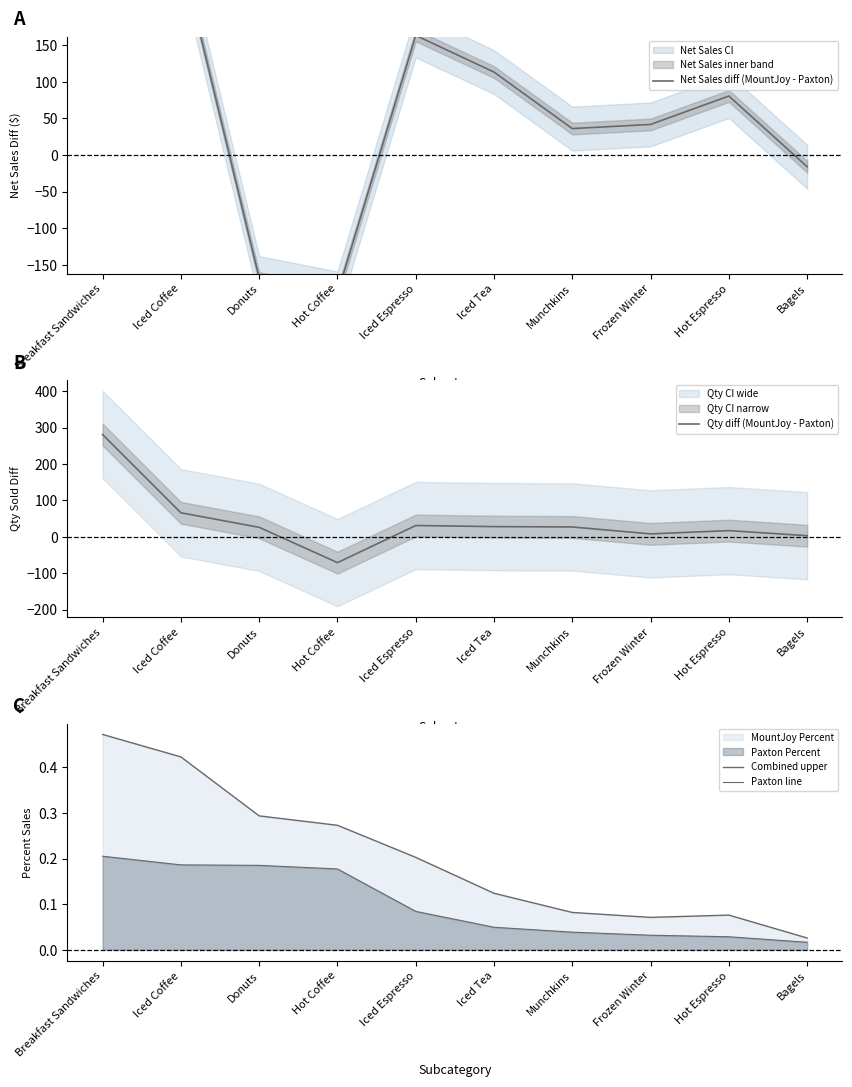

True or false: Net Sales diff (MountJoy - Paxton) has a value of 136.6 at Iced Coffee.

False